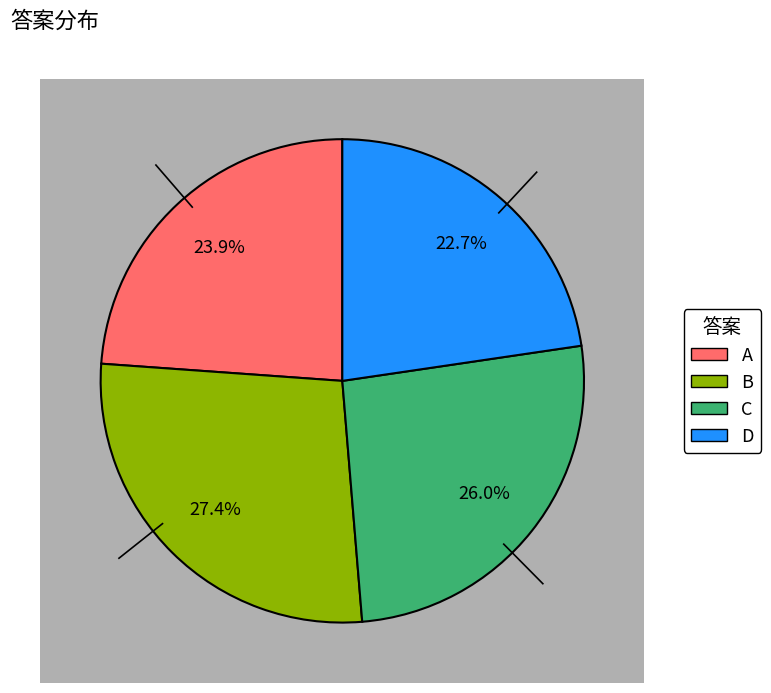

Does any single category account for the majority?

No